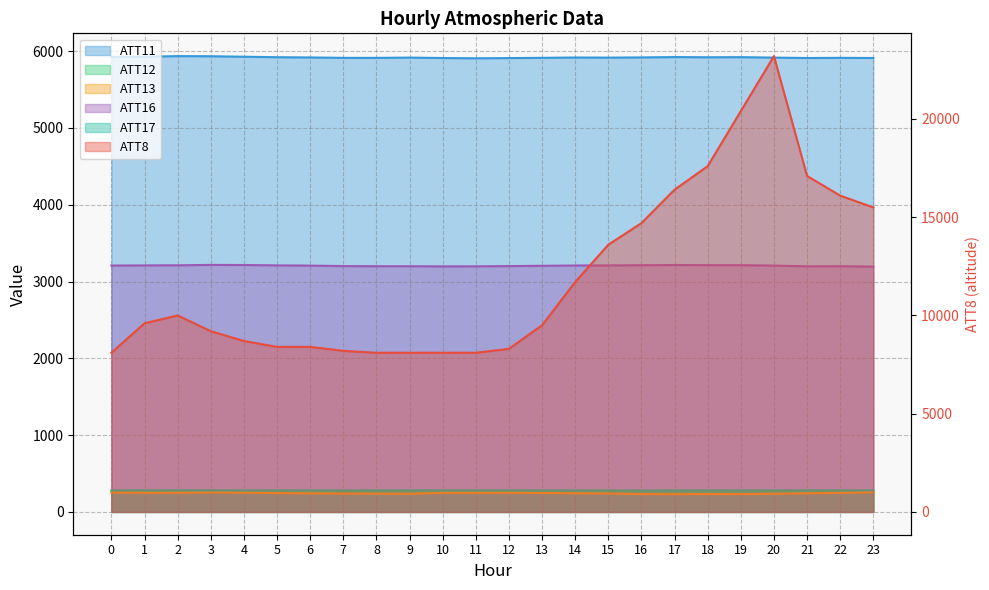

Count the number of categories in the chart.

24